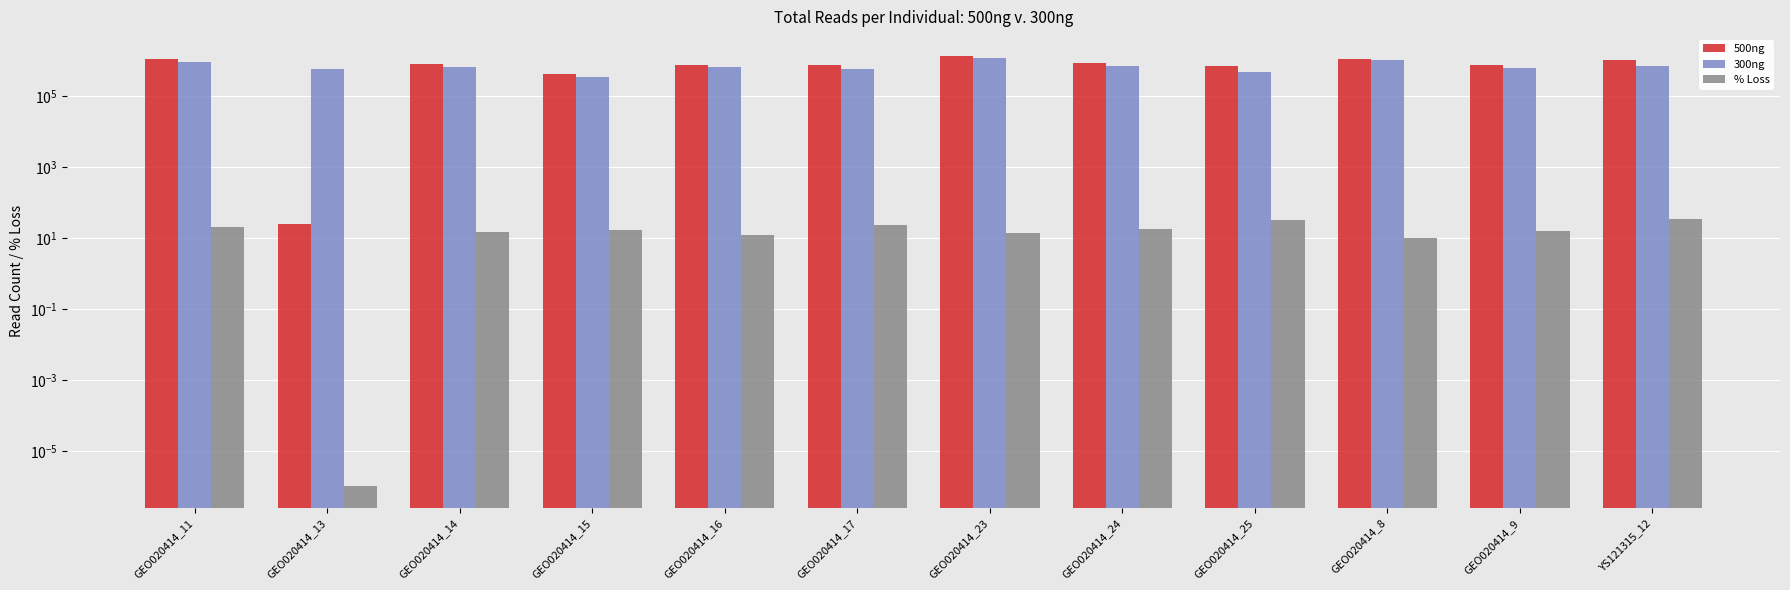

What is the total value across all series at GEO020414_8?

2152198.3